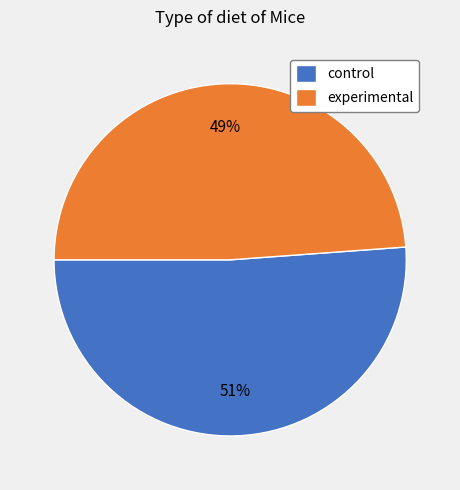

To the nearest percent, what percentage of the pie is control?

51%